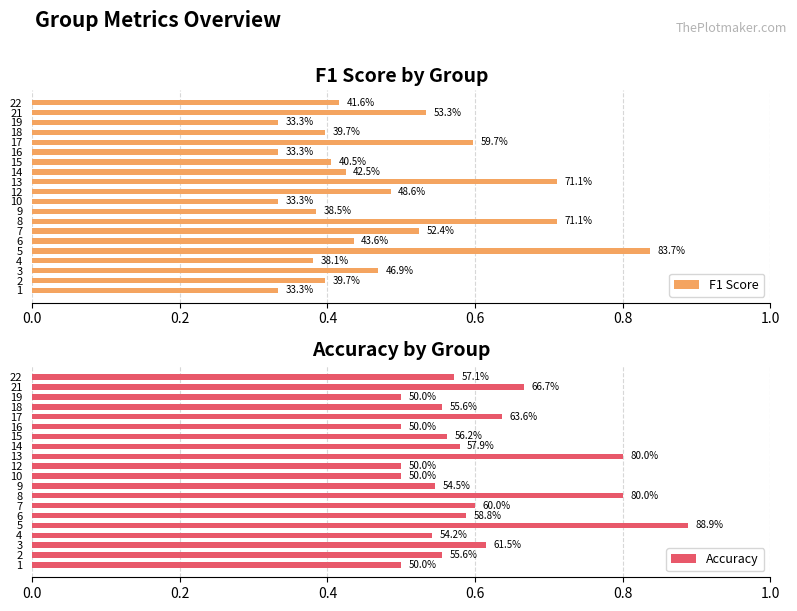

Which series has the widest spread of values?

F1 Score